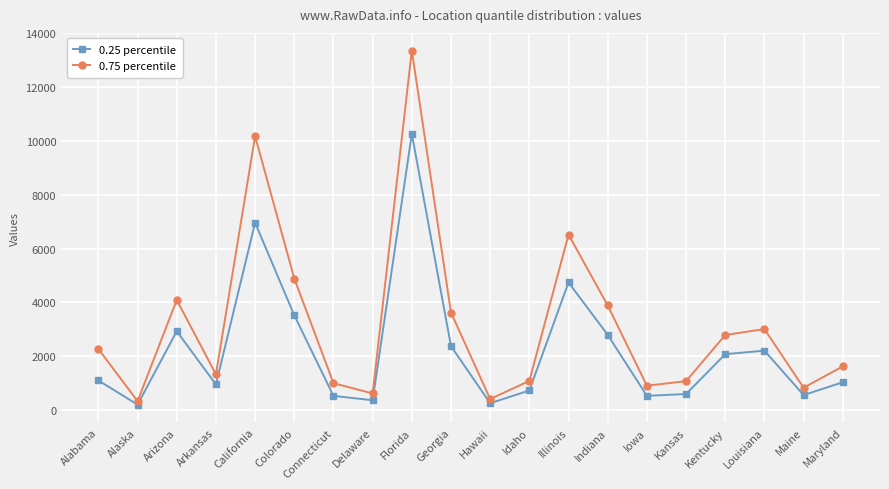

What is the maximum value for 0.75 percentile?

13352